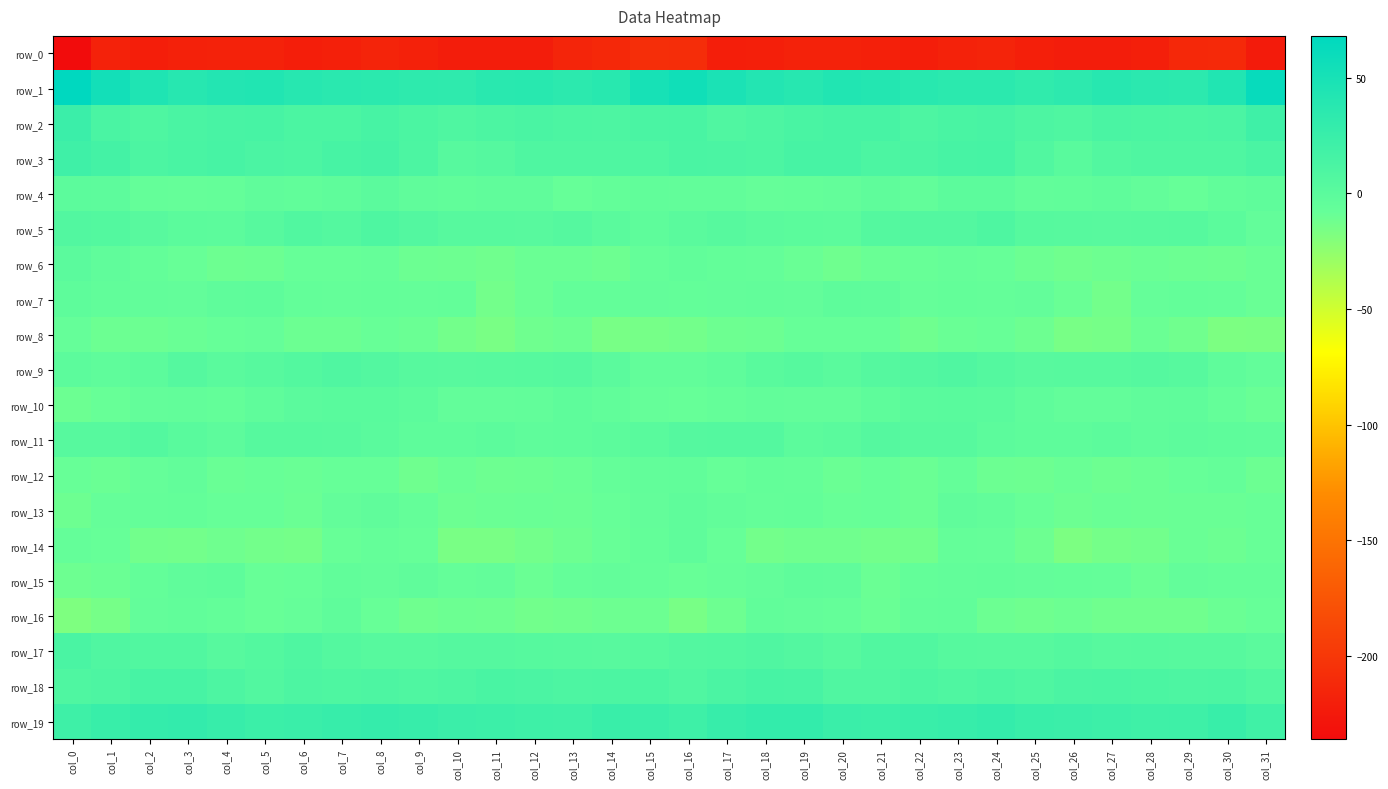

Where is row_0 nearest to the value -221?

col_6